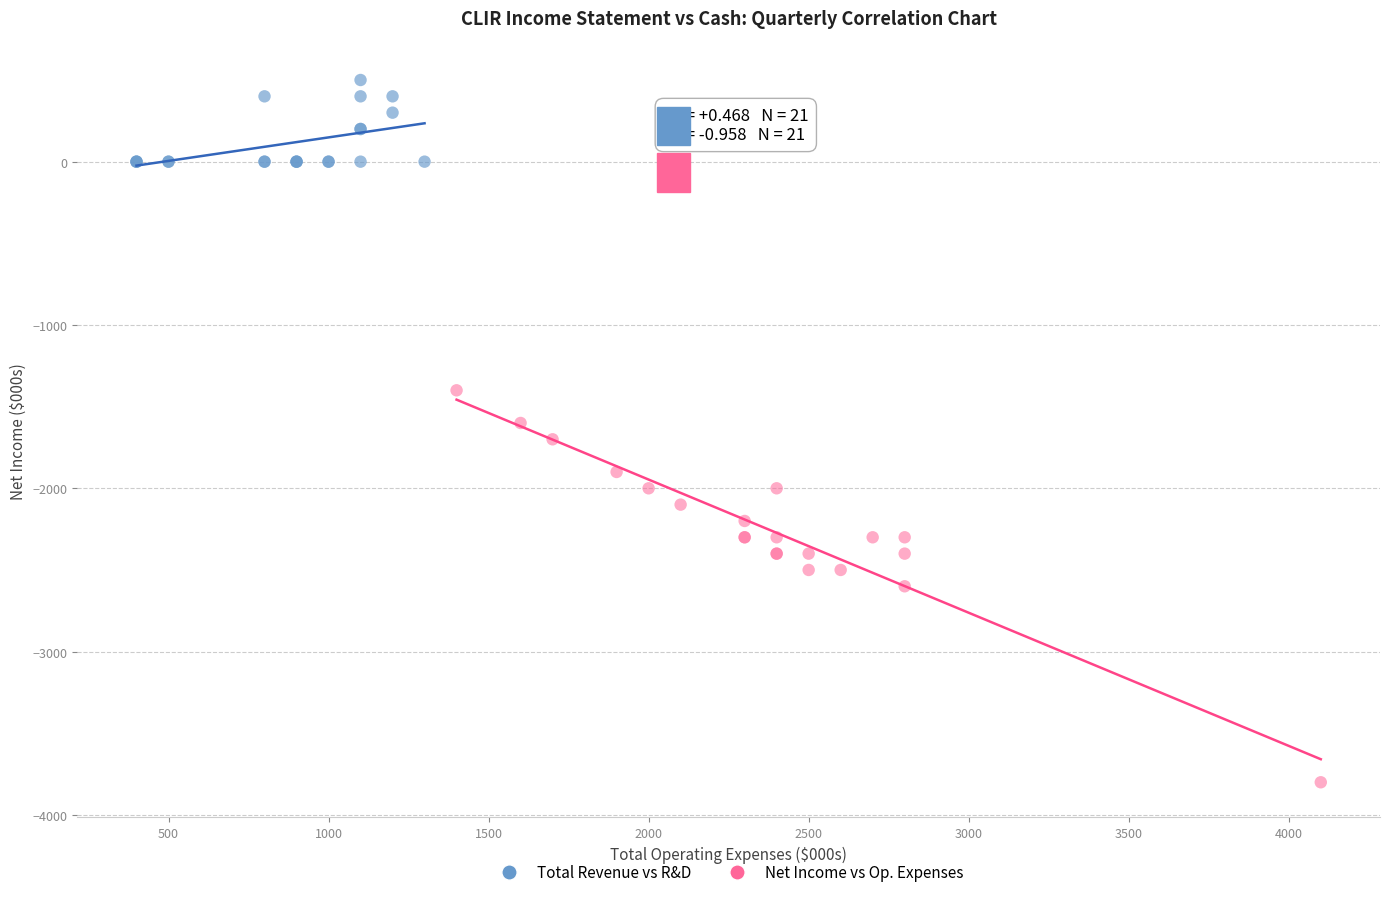

Which series reaches the maximum Y coordinate?

Total Revenue vs R&D